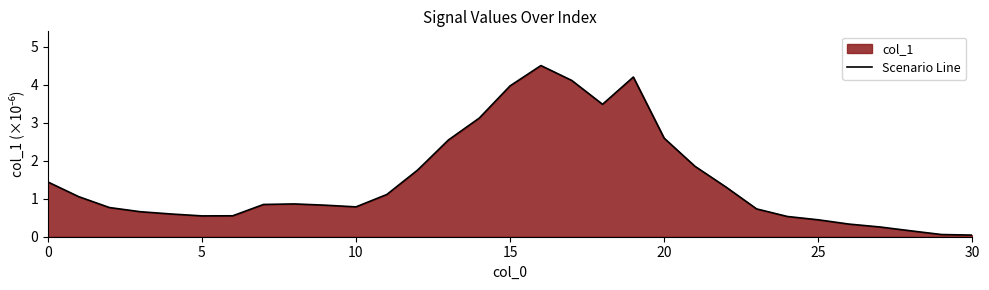

What is the difference between the values at 14 and 0?

1.7